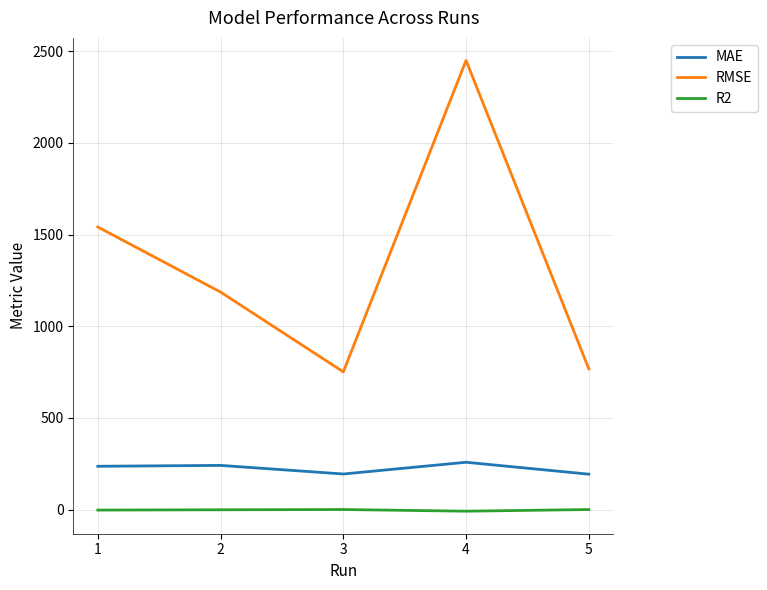

What is the difference between the second highest and second lowest values in the RMSE series?

773.4